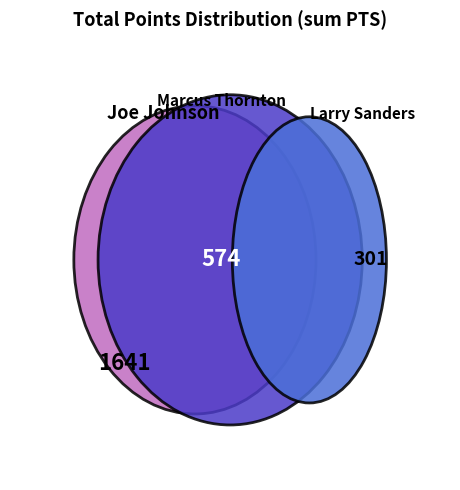

To the nearest percent, what is the combined percentage of Marcus Thornton and Joe Johnson?

88%